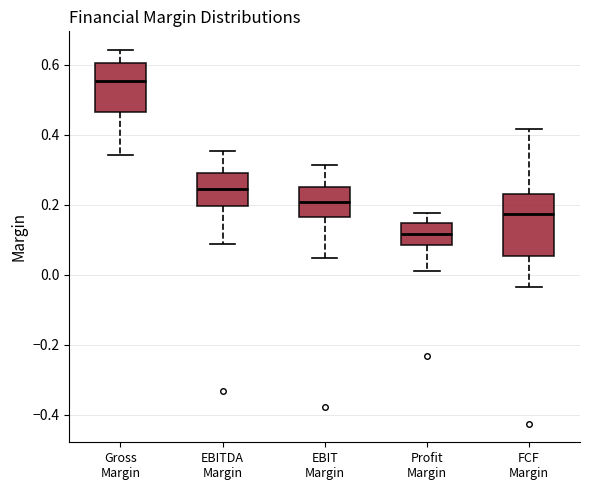

Which box's median line is the lowest?

Profit Margin